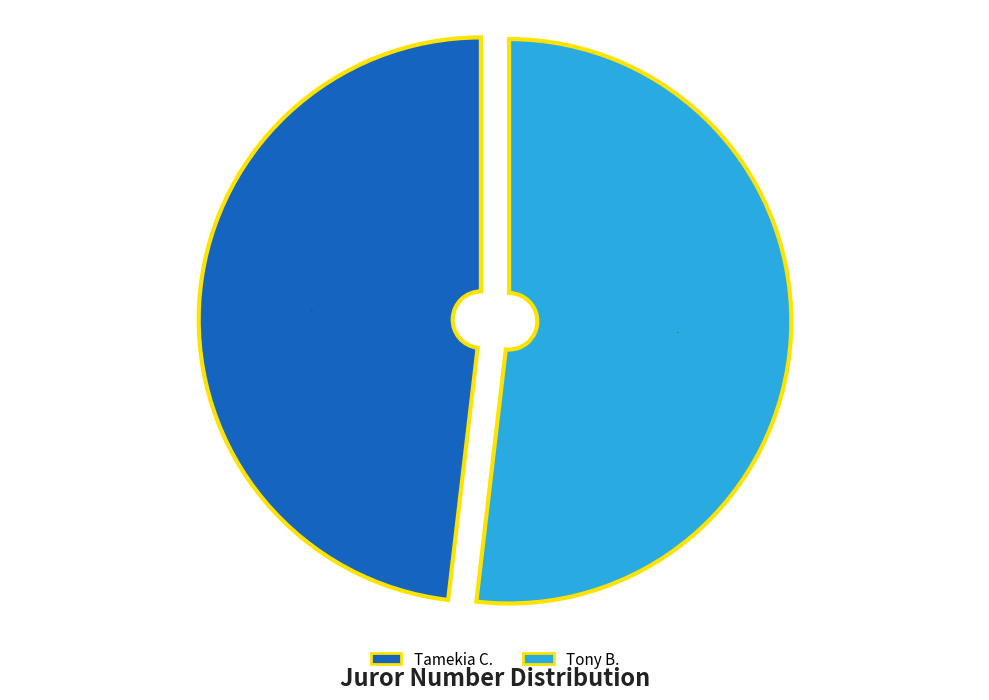

Count the number of slices in the pie.

2